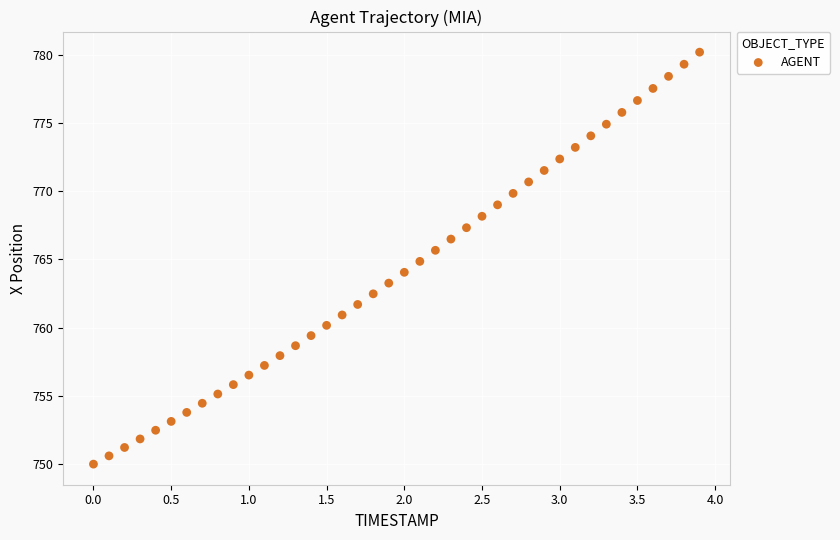

What is the range of X values (max minus min)?

3.9